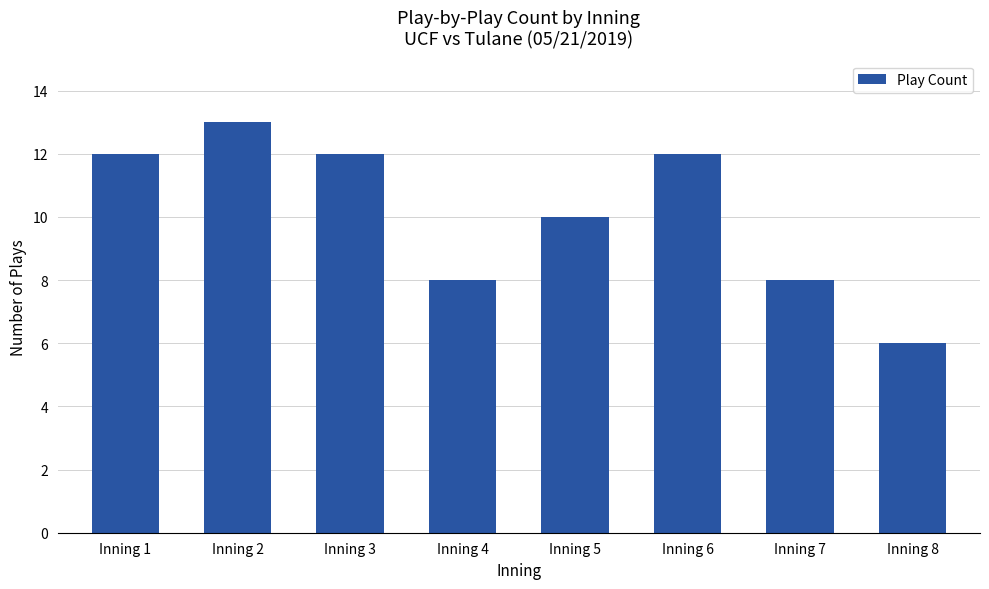

The chart shows a value of 8 at Inning 1. True or false?

False